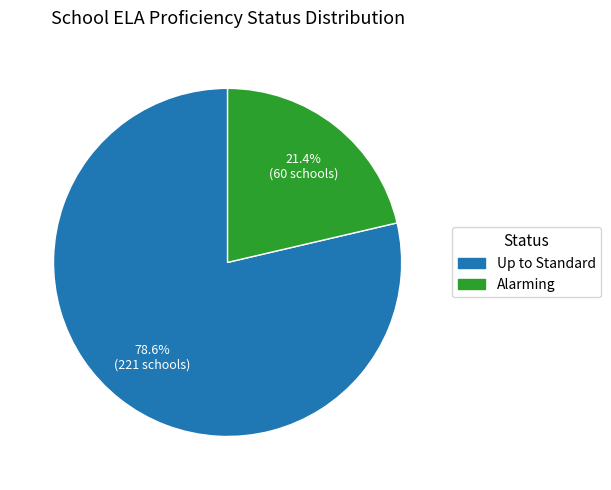

What percentage is the Up to Standard slice, to the nearest percent?

79%